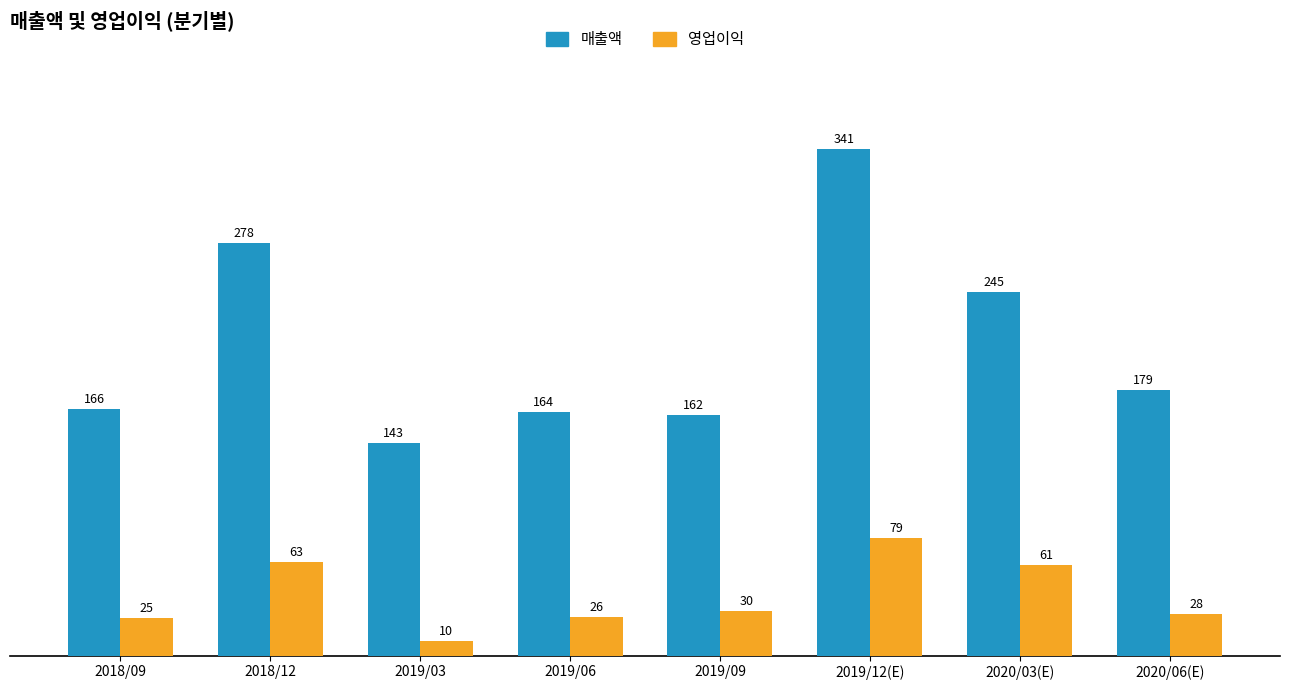

What is the label of the 6th bar from the right?

2019/03